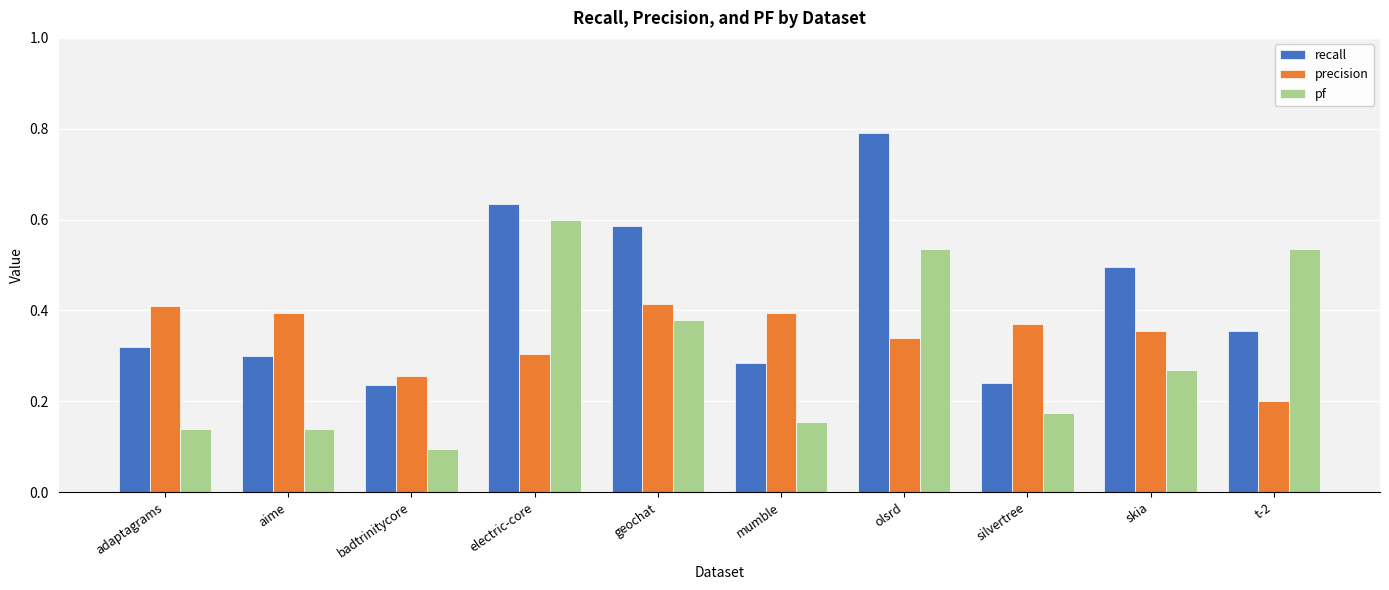

Which series has the largest range (max minus min)?

recall